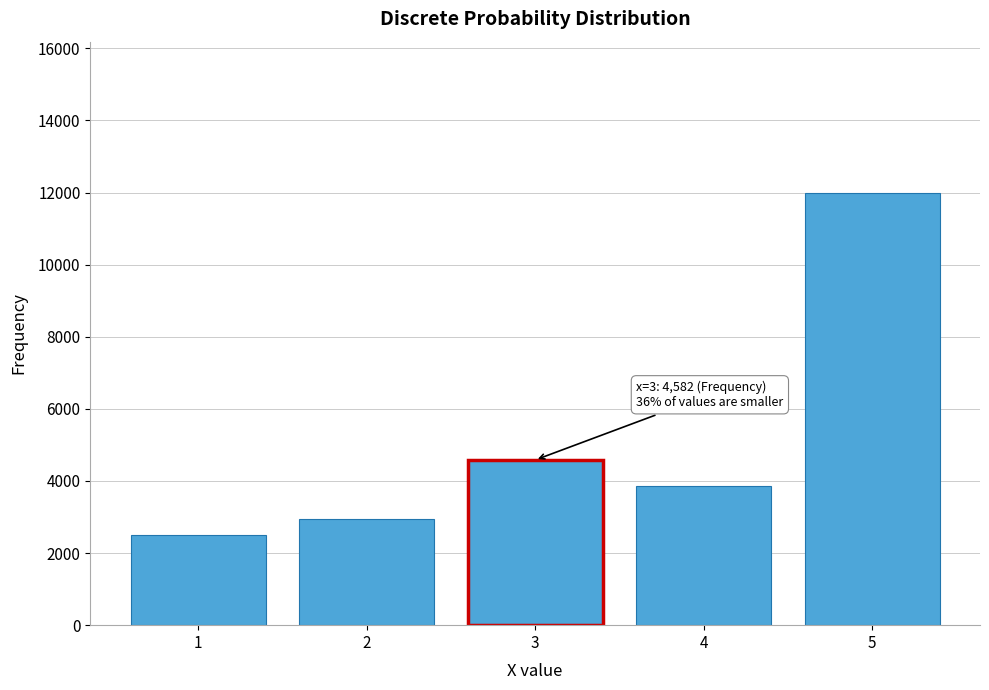

Reading right to left, what are all the values shown in this chart?

5=11990	4=3864	3=4582	2=2941	1=2492